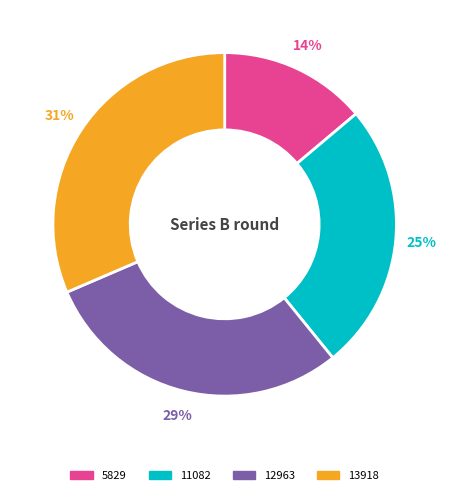

Which category has the biggest portion of the pie?

13918